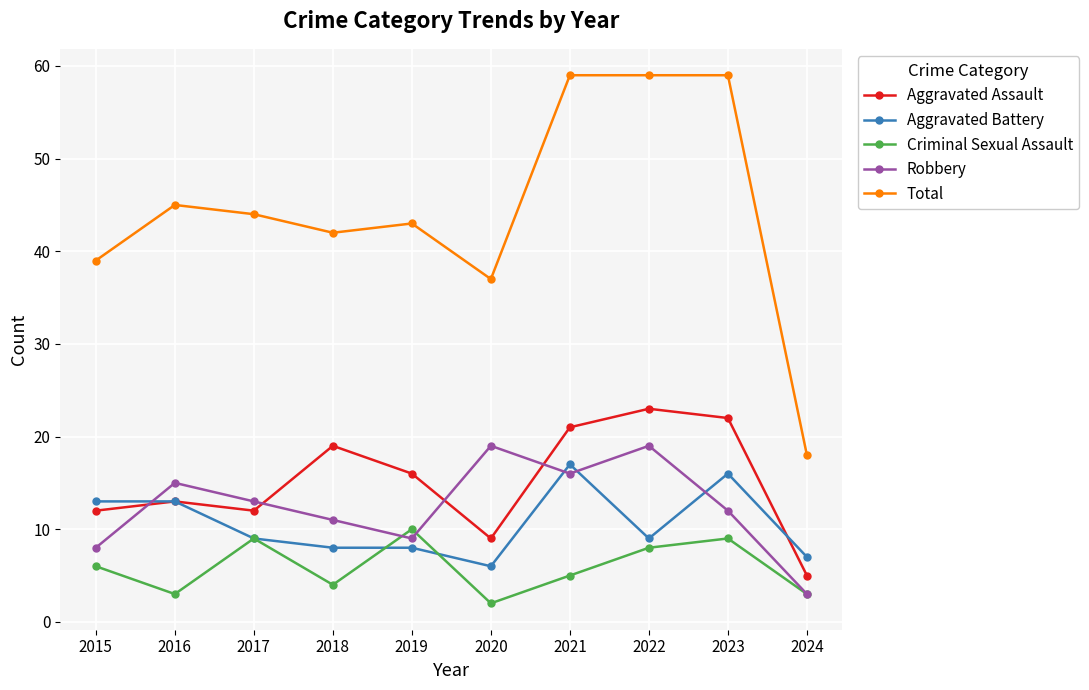

How many data points does each series have?

10